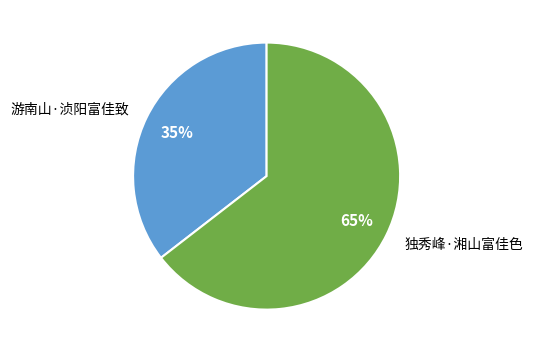

What percentage is the 游南山·浈阳富佳致 slice, to the nearest percent?

35%